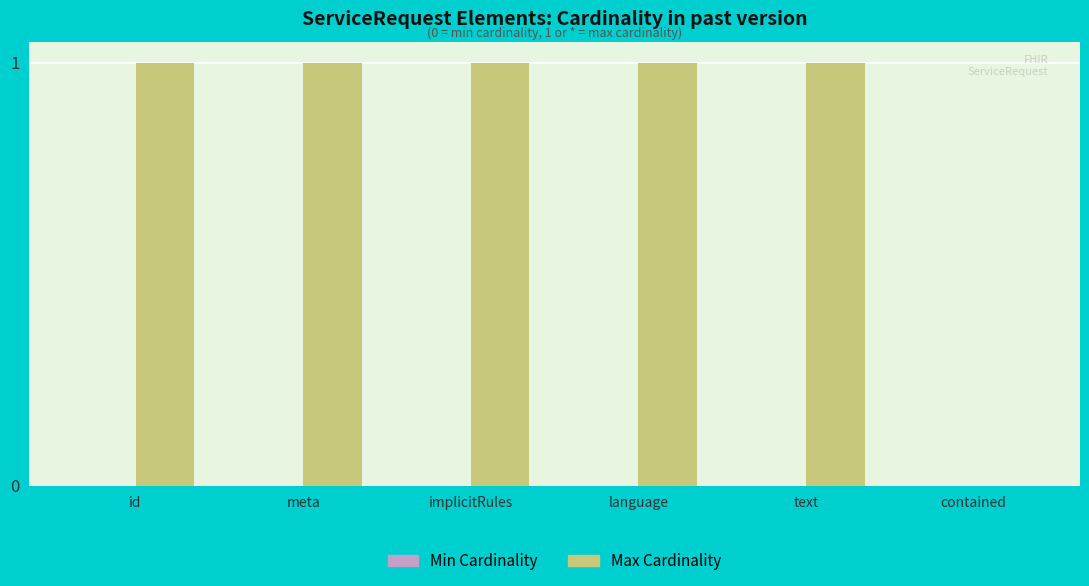

How many categories are shown in the chart?

6